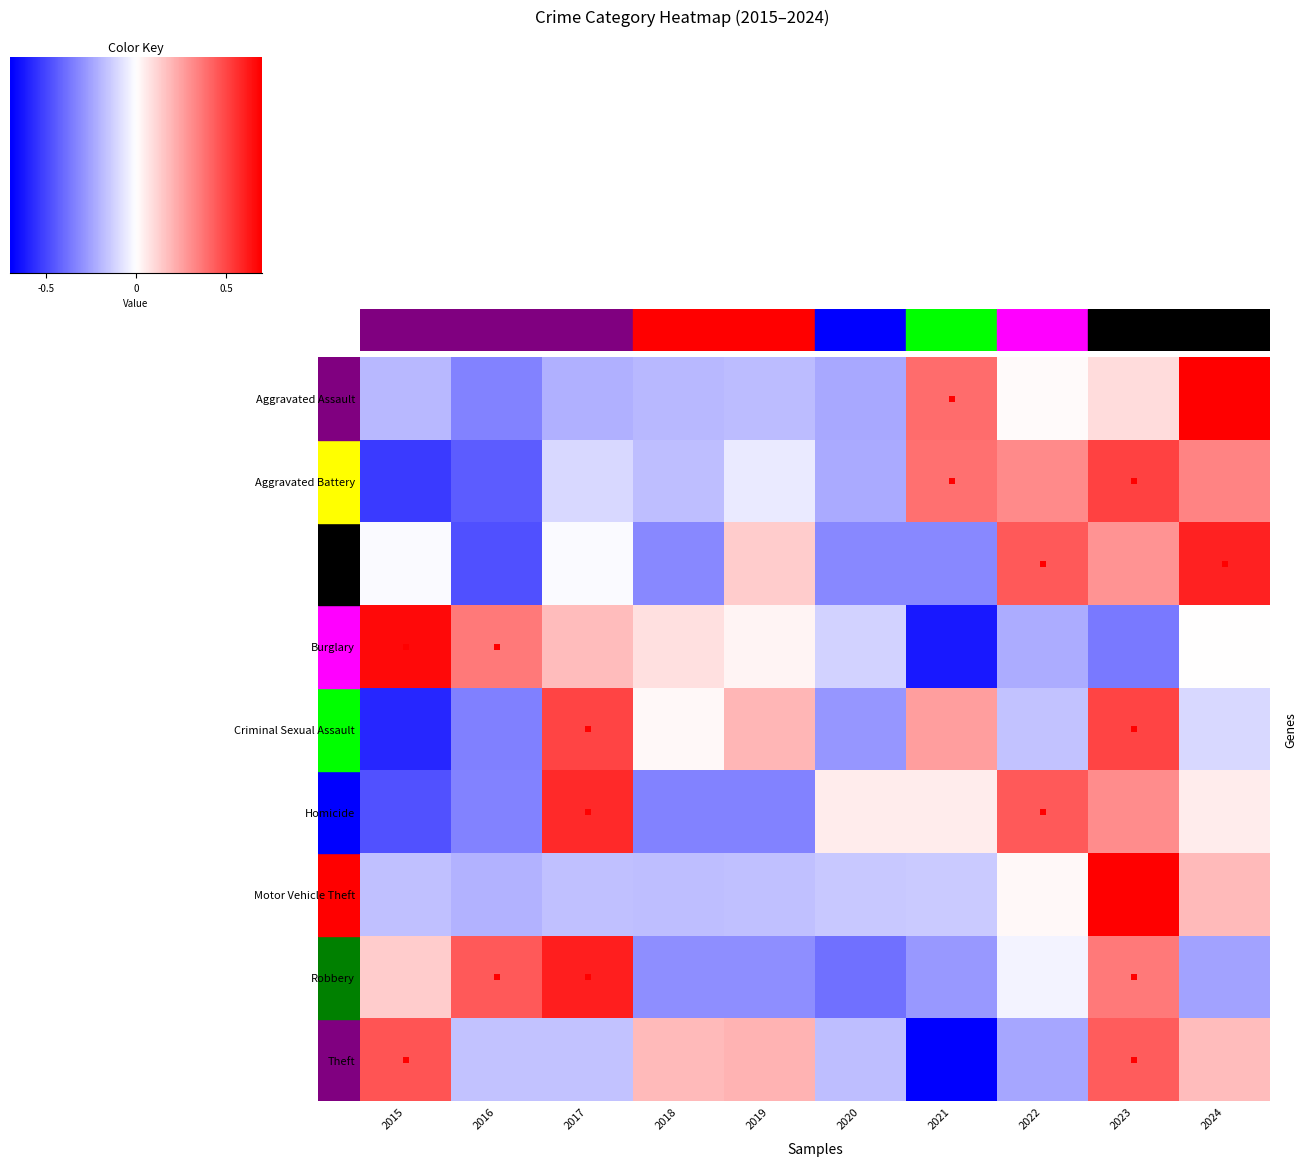

Reading left to right, what are all the values shown in this chart?

Aggravated Assault: -0.6	-1.0	-0.6	-0.6	-0.5	-0.7	1.1	0.0	0.3	2.4
Aggravated Battery: -1.5	-1.3	-0.3	-0.5	-0.2	-0.7	1.1	0.9	1.5	1.0
Arson: -0.0	-1.4	-0.0	-0.9	0.4	-0.9	-0.9	1.3	0.8	1.7
Burglary: 1.9	1.0	0.5	0.2	0.1	-0.3	-1.8	-0.7	-1.0	0.0
Criminal Sexual Assault: -1.7	-1.0	1.5	0.1	0.6	-0.8	0.8	-0.5	1.5	-0.3
Homicide: -1.4	-1.0	1.7	-1.0	-1.0	0.2	0.2	1.3	0.9	0.2
Motor Vehicle Theft: -0.5	-0.6	-0.5	-0.5	-0.5	-0.4	-0.4	0.0	2.8	0.5
Robbery: 0.4	1.3	1.8	-0.9	-0.9	-1.1	-0.8	-0.1	1.0	-0.7
Theft: 1.3	-0.5	-0.5	0.5	0.6	-0.5	-2.1	-0.7	1.3	0.5